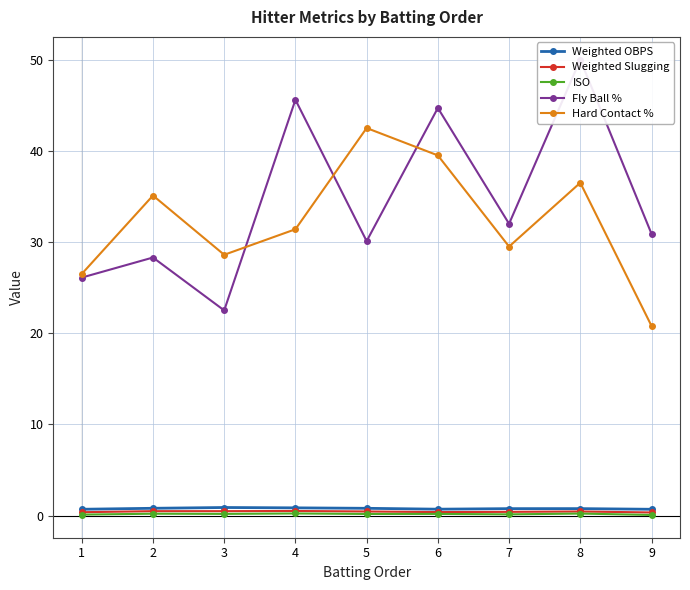

What is the difference between the highest and lowest values at 9?

30.8